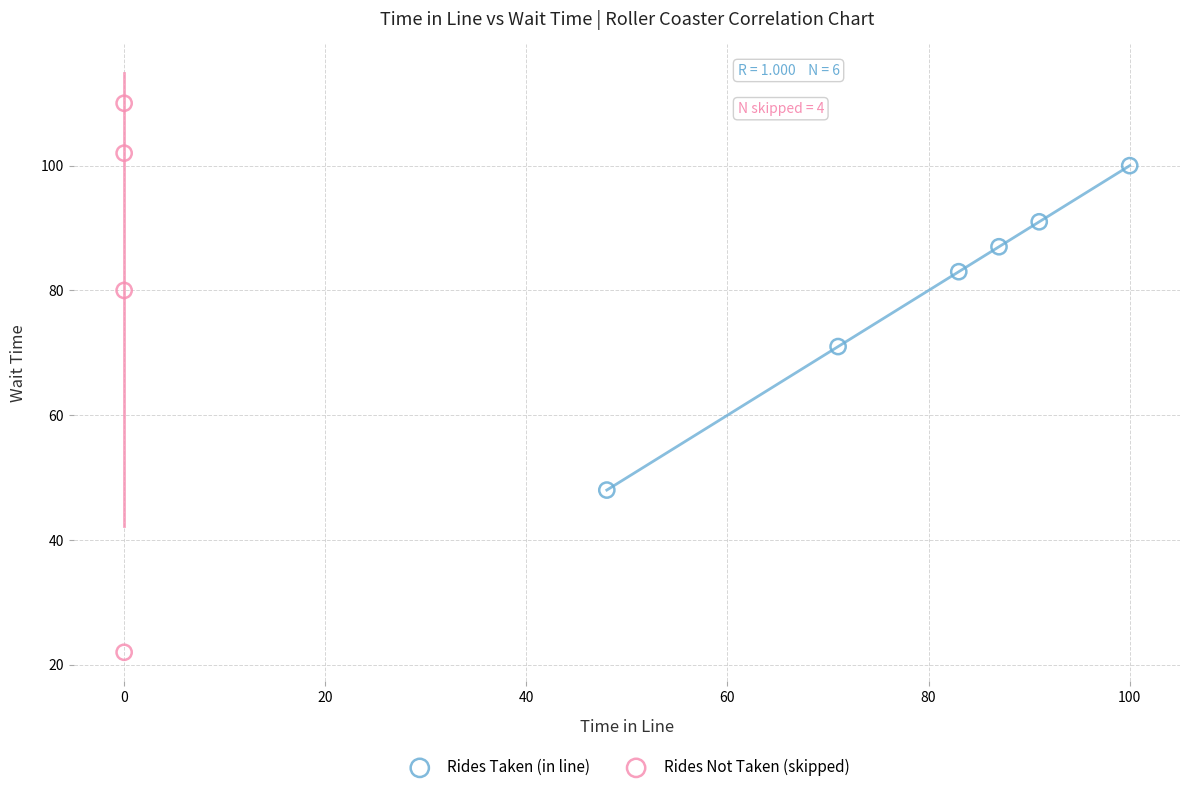

Which series reaches the minimum Y coordinate?

Rides Not Taken (skipped)